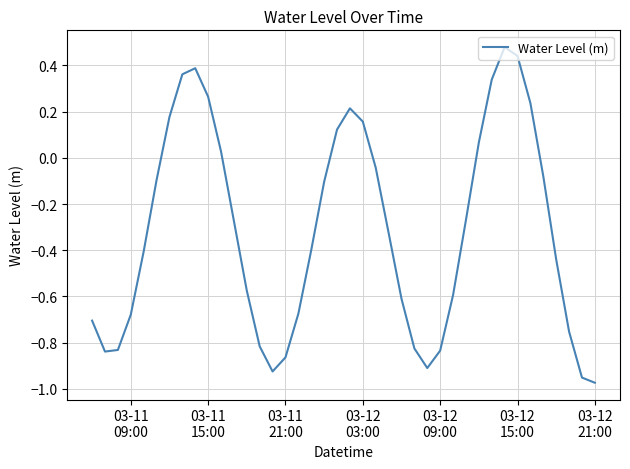

How many negative values are there?

27